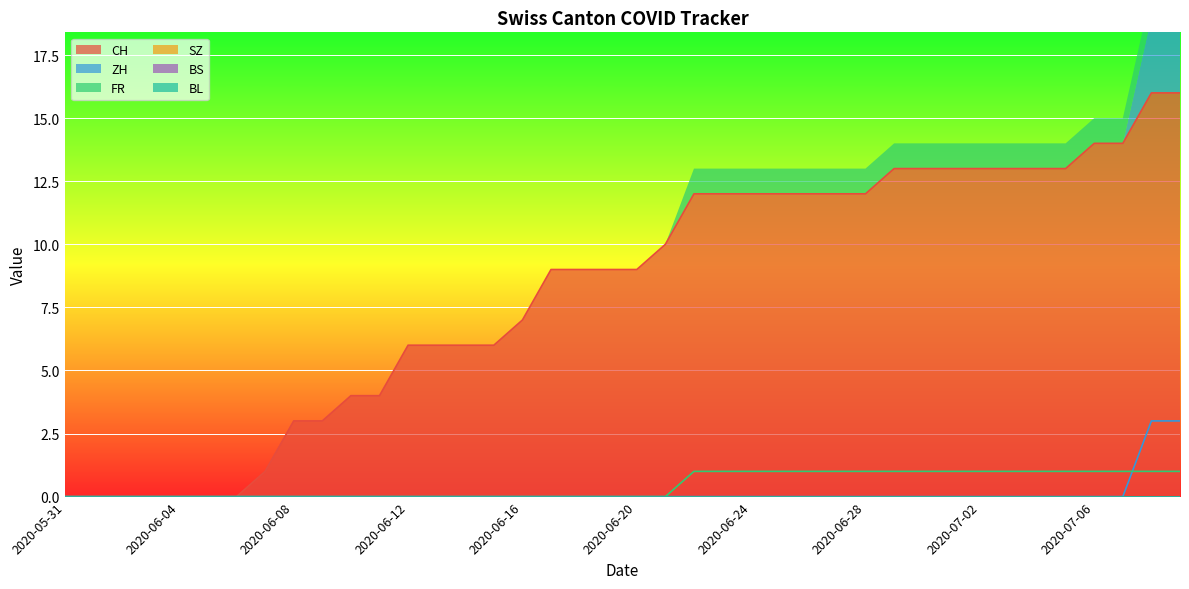

Reading left to right, list all the values displayed in this chart.

CH: 0	0	0	0	0	0	0	1	3	3	4	4	6	6	6	6	7	9	9	9	9	10	12	12	12	12	12	12	12	13	13	13	13	13	13	13	14	14	16	16
ZH: 0	0	0	0	0	0	0	0	0	0	0	0	0	0	0	0	0	0	0	0	0	0	0	0	0	0	0	0	0	0	0	0	0	0	0	0	0	0	3	3
FR: 0	0	0	0	0	0	0	0	0	0	0	0	0	0	0	0	0	0	0	0	0	0	1	1	1	1	1	1	1	1	1	1	1	1	1	1	1	1	1	1